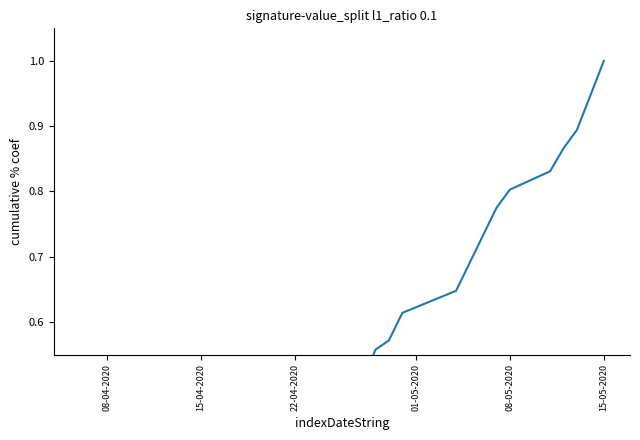

True or false: the data shows 0.9 at 14.

False